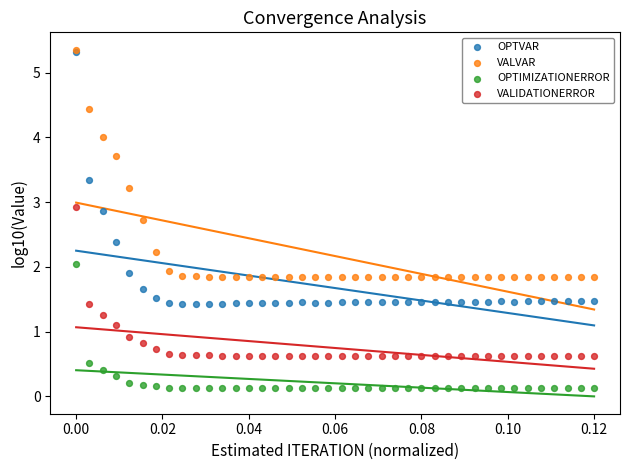

What are all the series names shown in the legend?

OPTVAR, VALVAR, OPTIMIZATIONERROR, VALIDATIONERROR